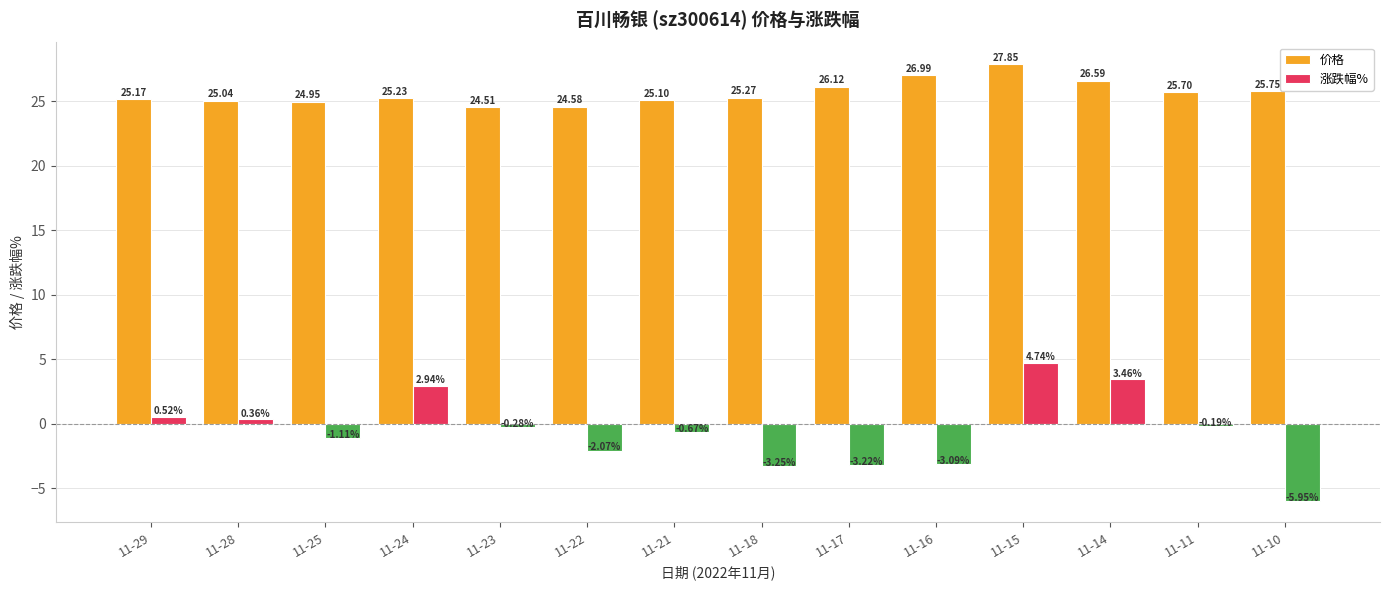

Are the bars grouped side by side (vs. stacked)?

Yes